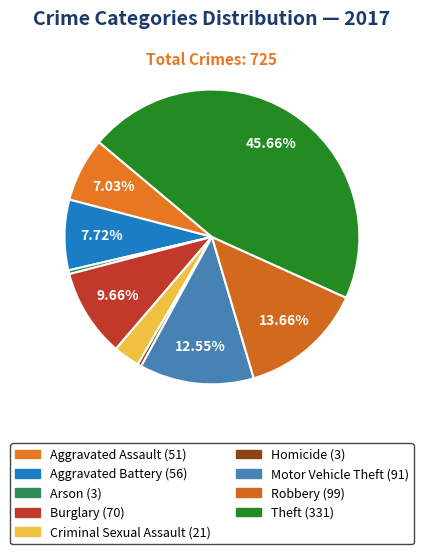

Count the number of slices in the pie.

9